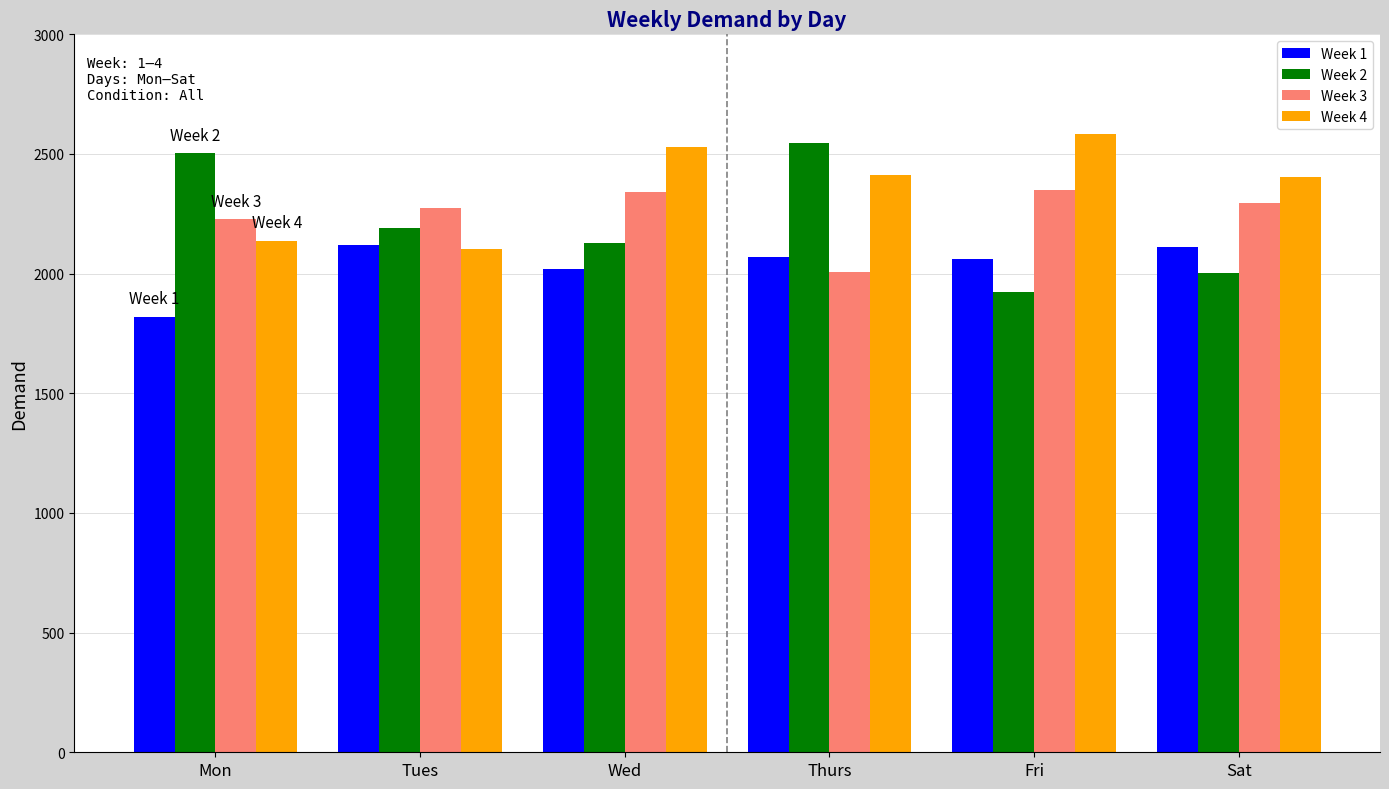

Rank the series at Mon from lowest to highest value.

Week 1, Week 4, Week 3, Week 2